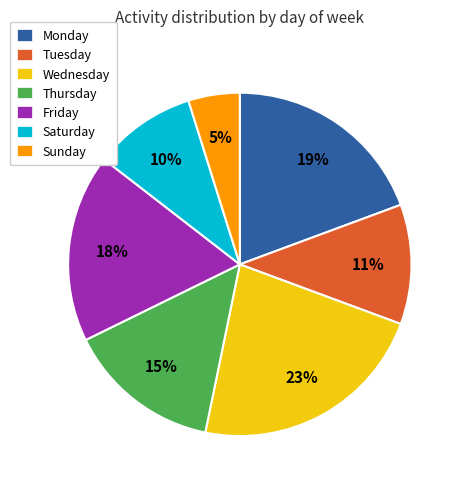

To the nearest percent, what is the combined percentage of Wednesday and Tuesday?

34%